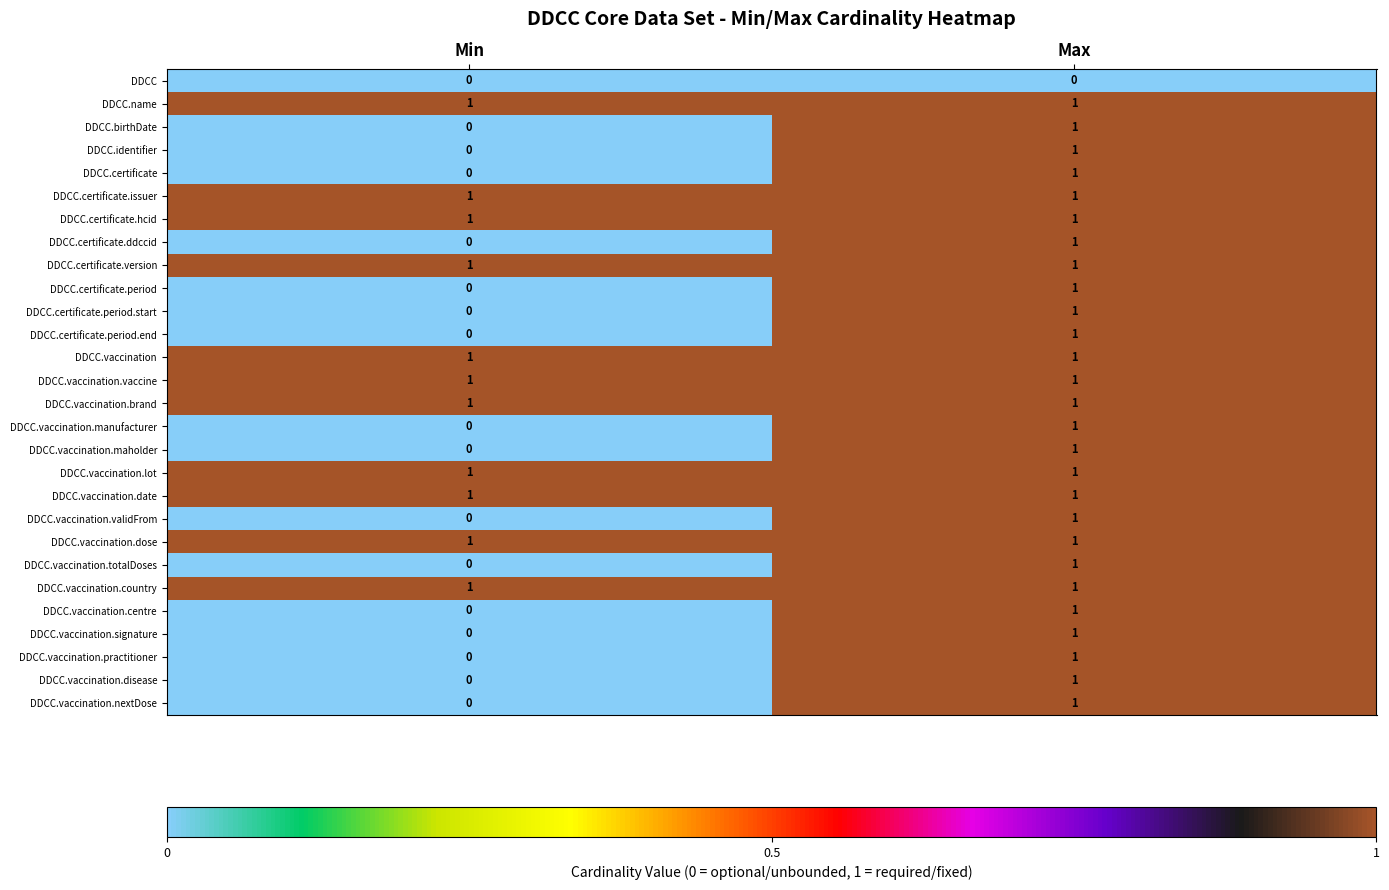

The value of DDCC at Min is 0. True or false?

True